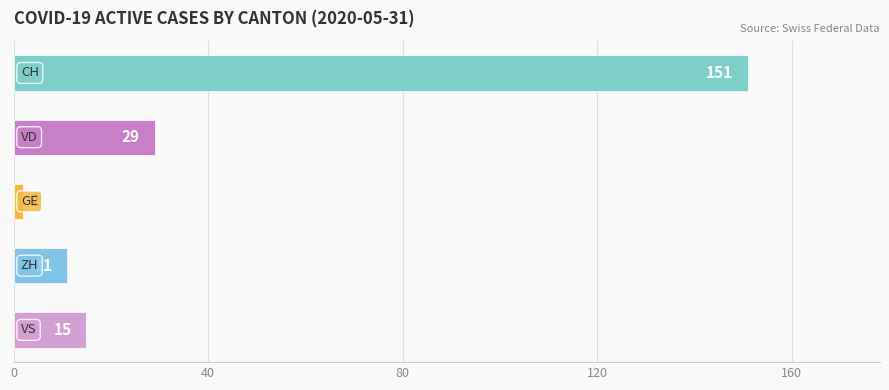

Does the chart contain any negative values?

No